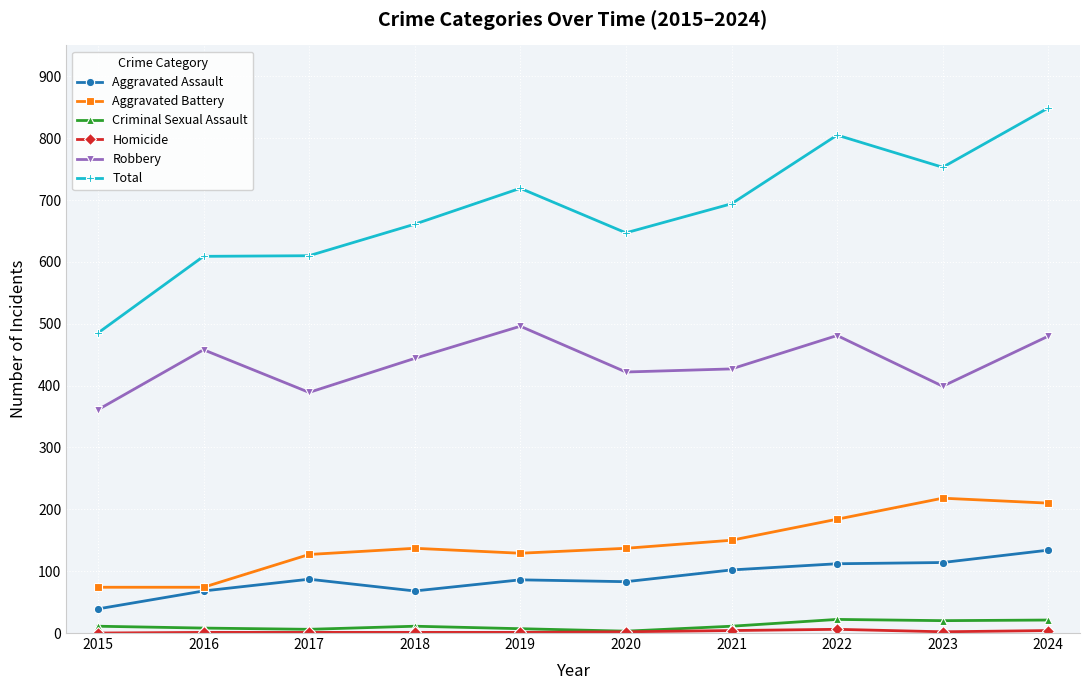

Which series has the largest total across all categories?

Total